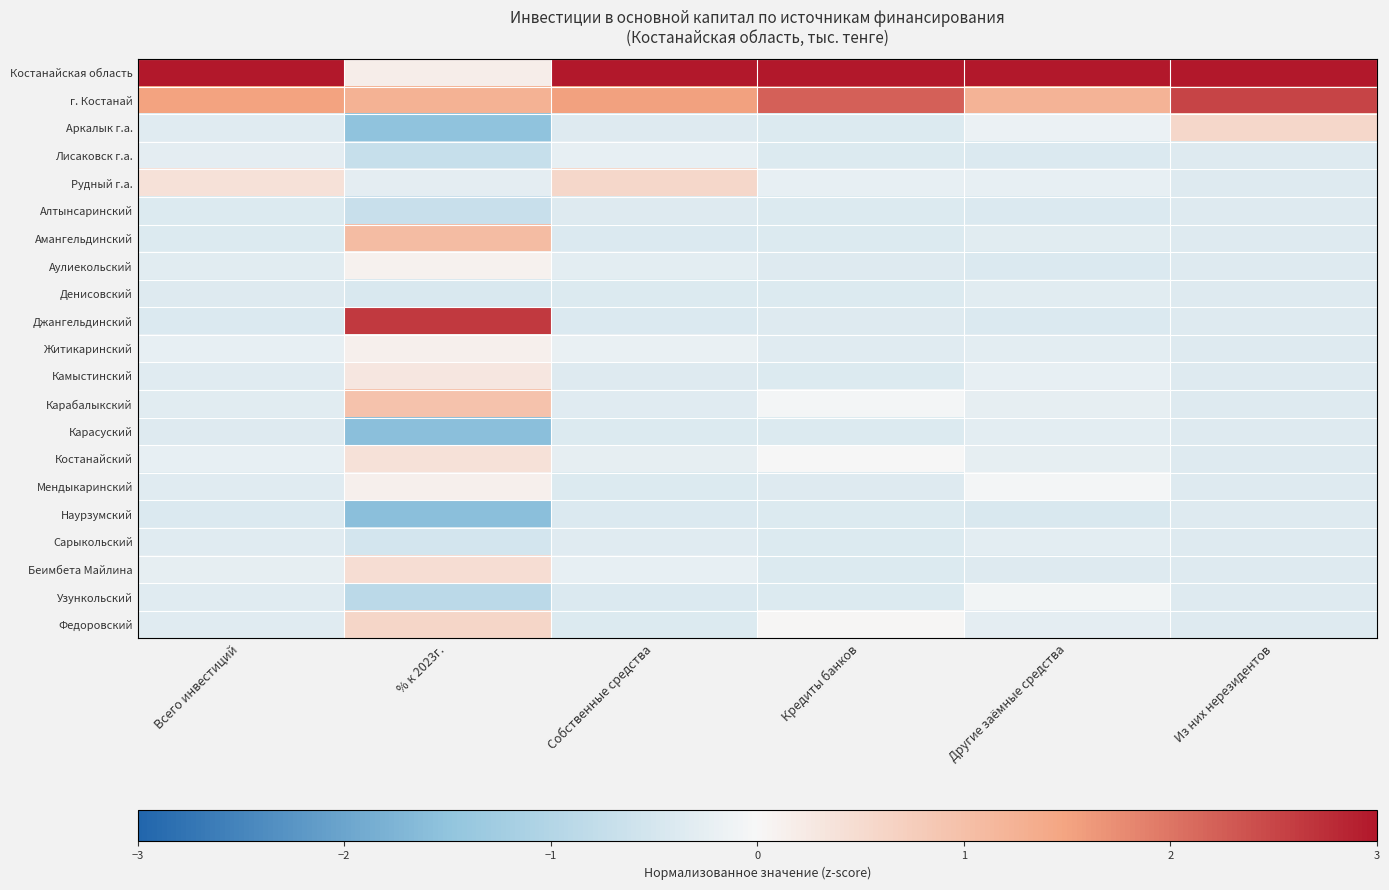

Rank the series by their maximum value, from lowest to highest.

Алтынсаринский, Наурзумский, Денисовский, Карасуский, Сарыкольский, Лисаковск г.а., Узункольский, Аулиекольский, Житикаринский, Мендыкаринский, Камыстинский, Костанайский, Беимбета Майлина, Рудный г.а., Аркалык г.а., Федоровский, Карабалыкский, Амангельдинский, г. Костанай, Джангельдинский, Костанайская область